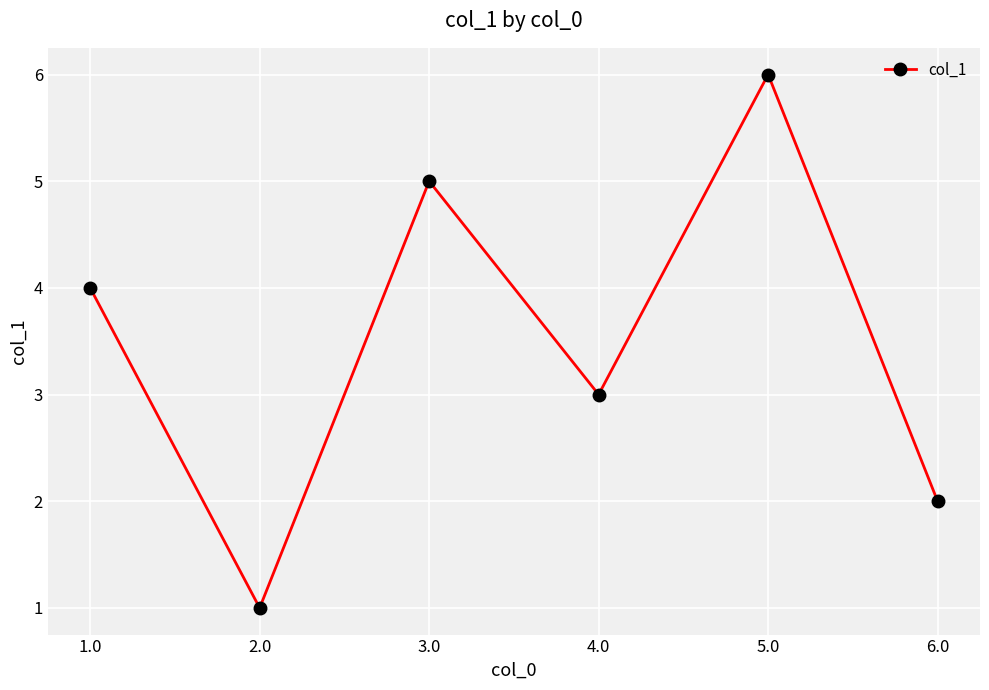

How many lines are shown in the chart?

1